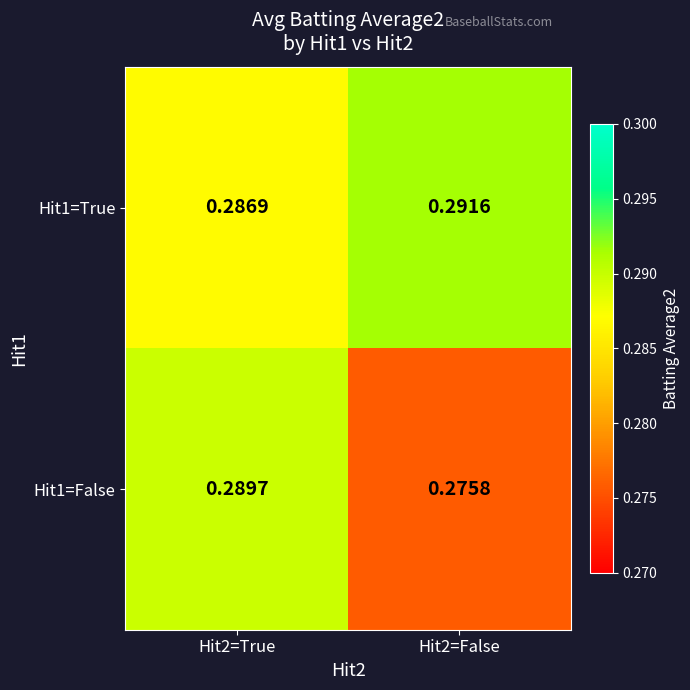

Is the value of Hit1=True at Hit2=True greater than the value of Hit1=False at Hit2=True?

No